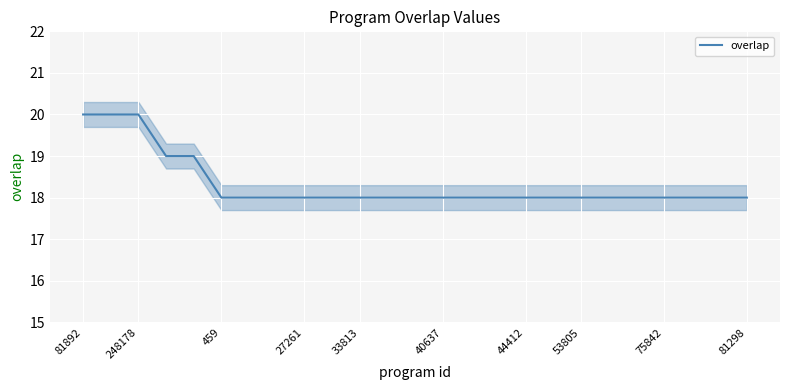

What is the minimum value for overlap?

18